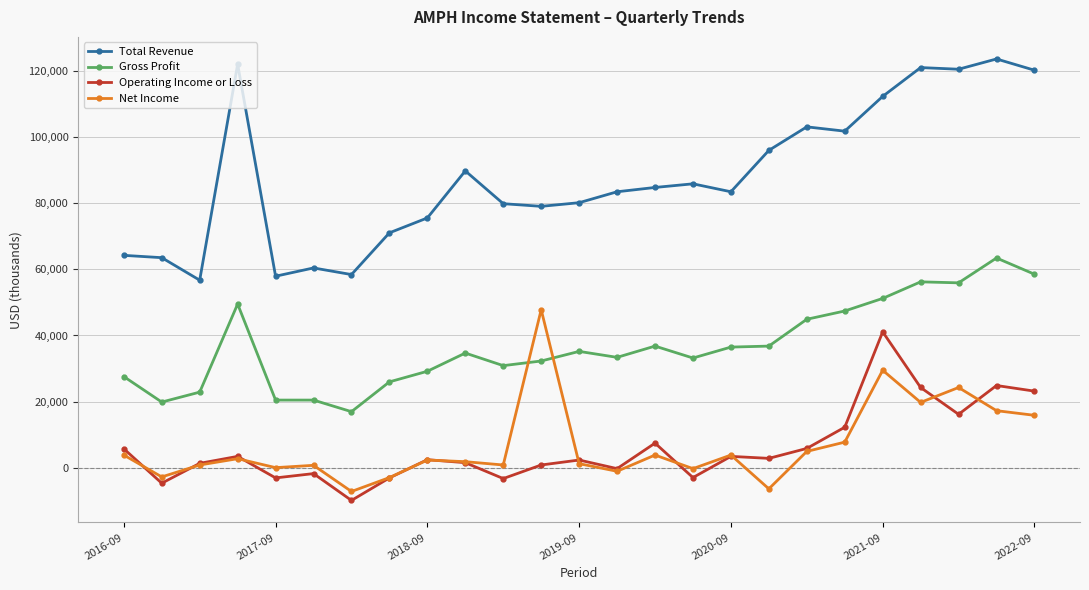

Rank the series by their maximum value, from highest to lowest.

Total Revenue, Gross Profit, Net Income, Operating Income or Loss